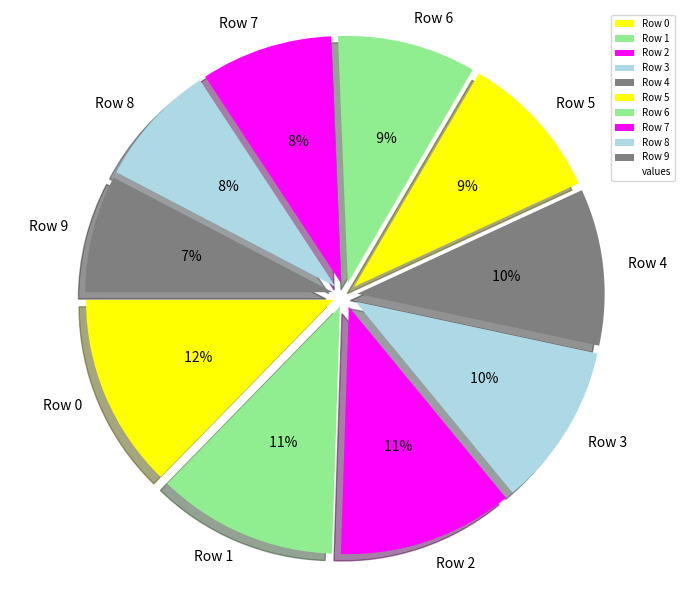

How many slices are in this pie chart?

10